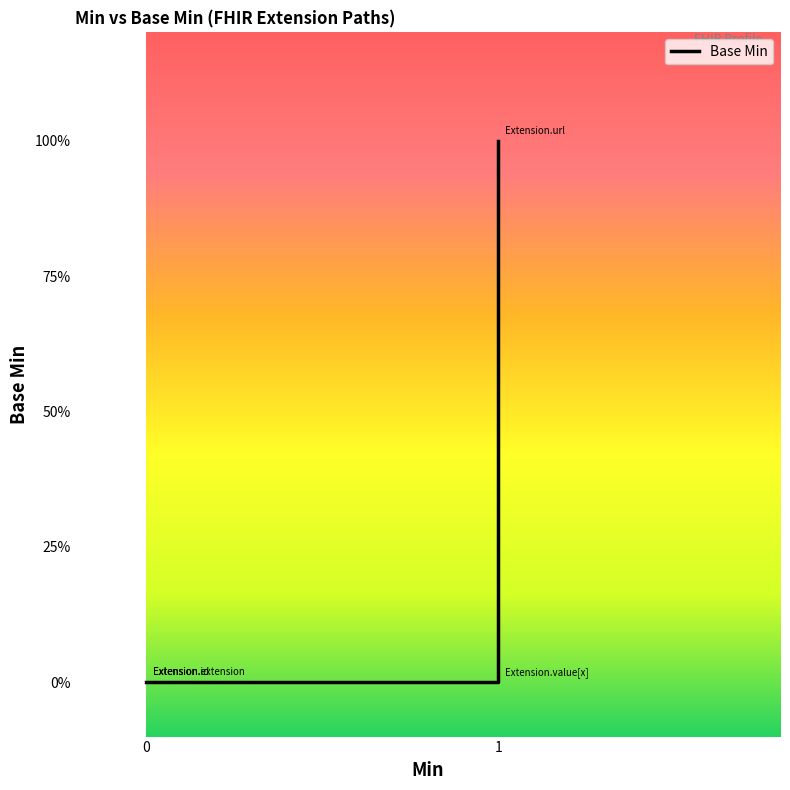

List the labels in order of value, largest first.

1, 0, 0, 0, 1